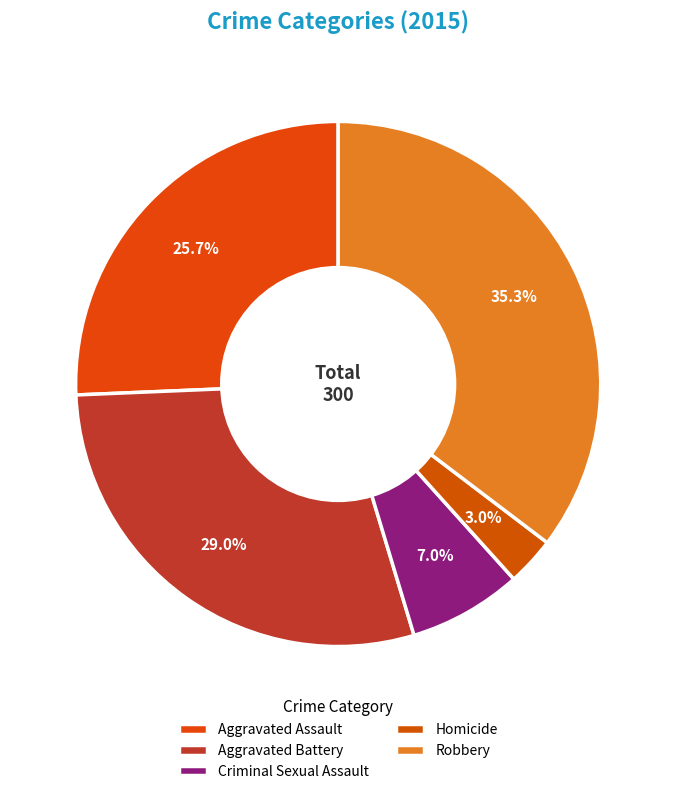

To the nearest percent, what portion does Criminal Sexual Assault represent?

7%